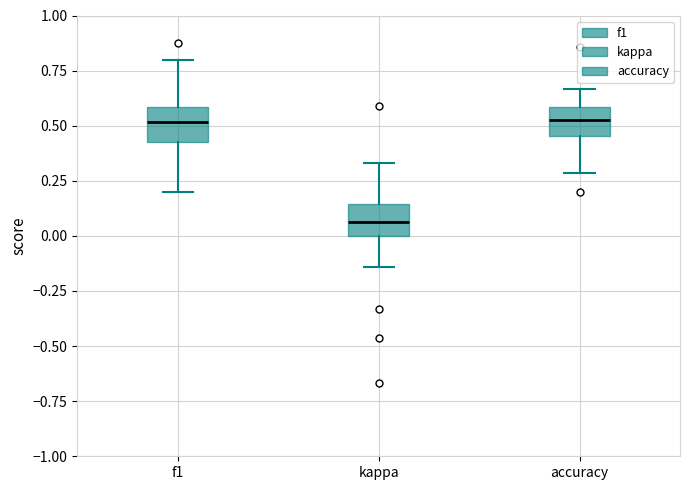

Which box's median line is the lowest?

kappa